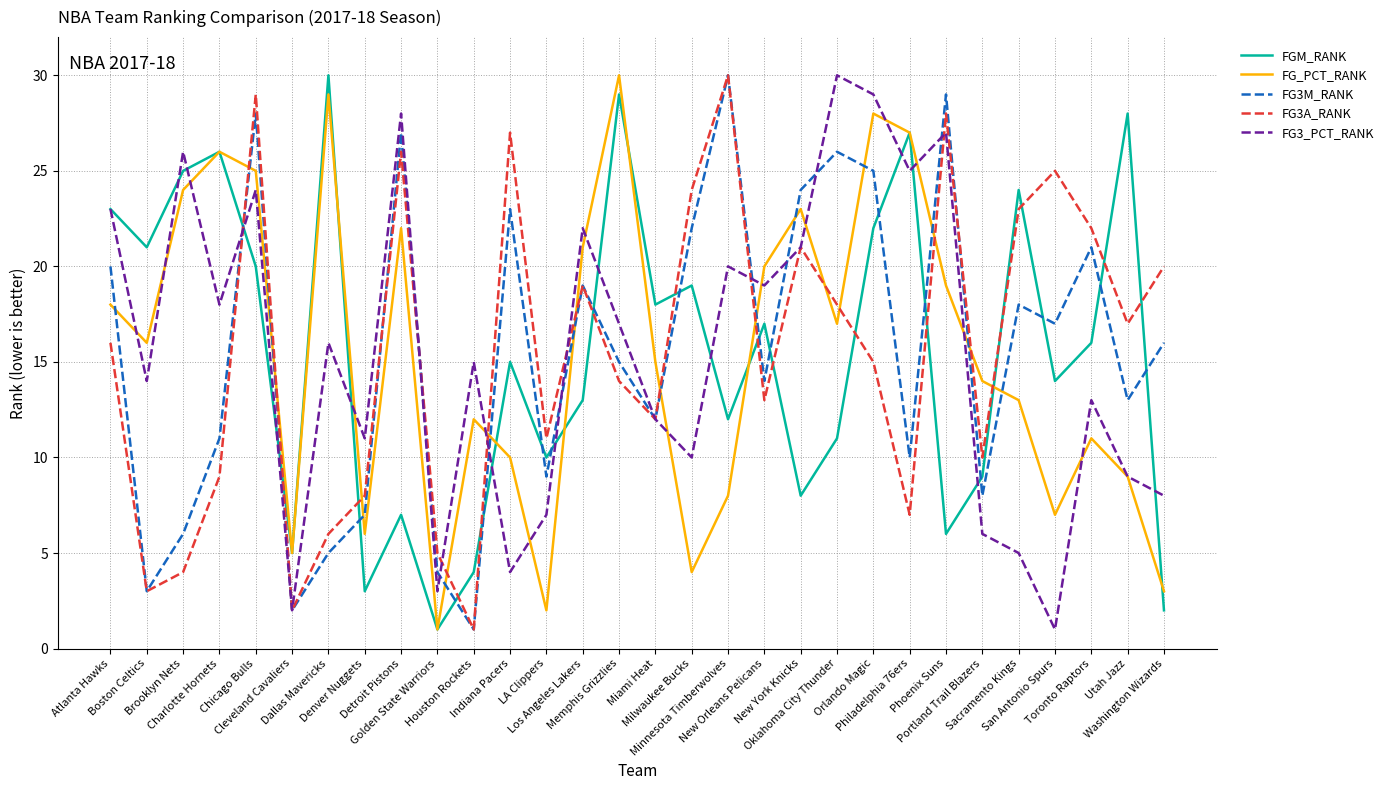

True or false: FGM_RANK has a value of 5 at Cleveland Cavaliers.

True